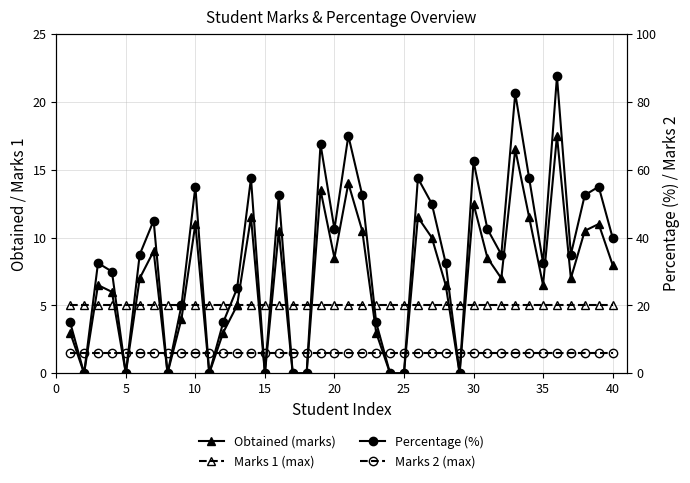

The Marks 1 (max) series shows 5.0 at 22. True or false?

True